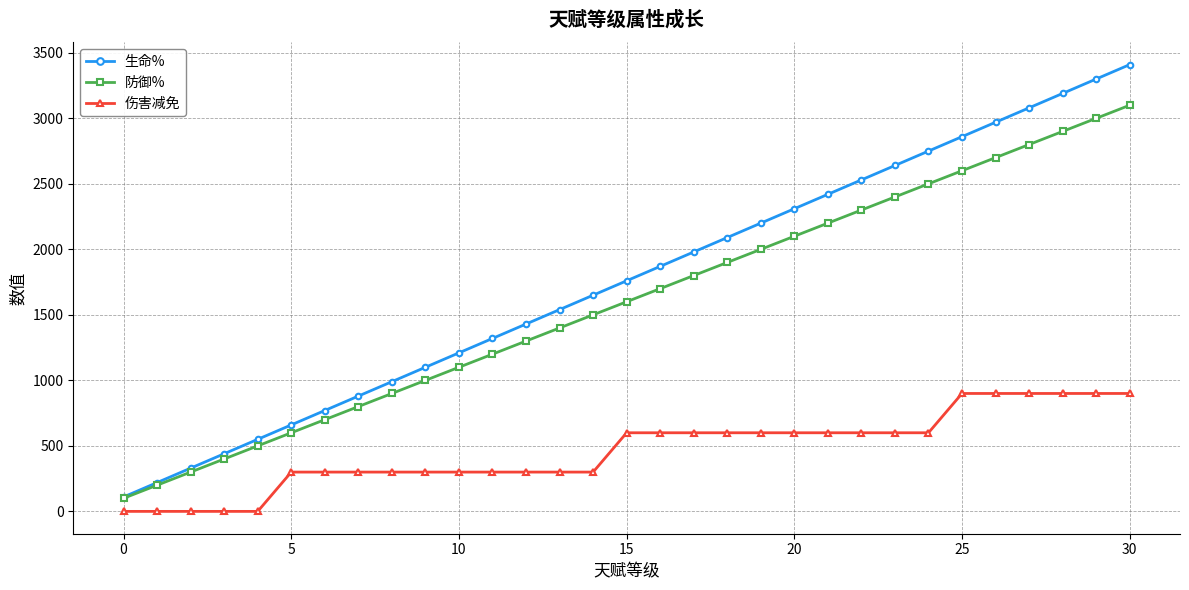

True or false: 伤害减免 and 生命% cross at least once.

False